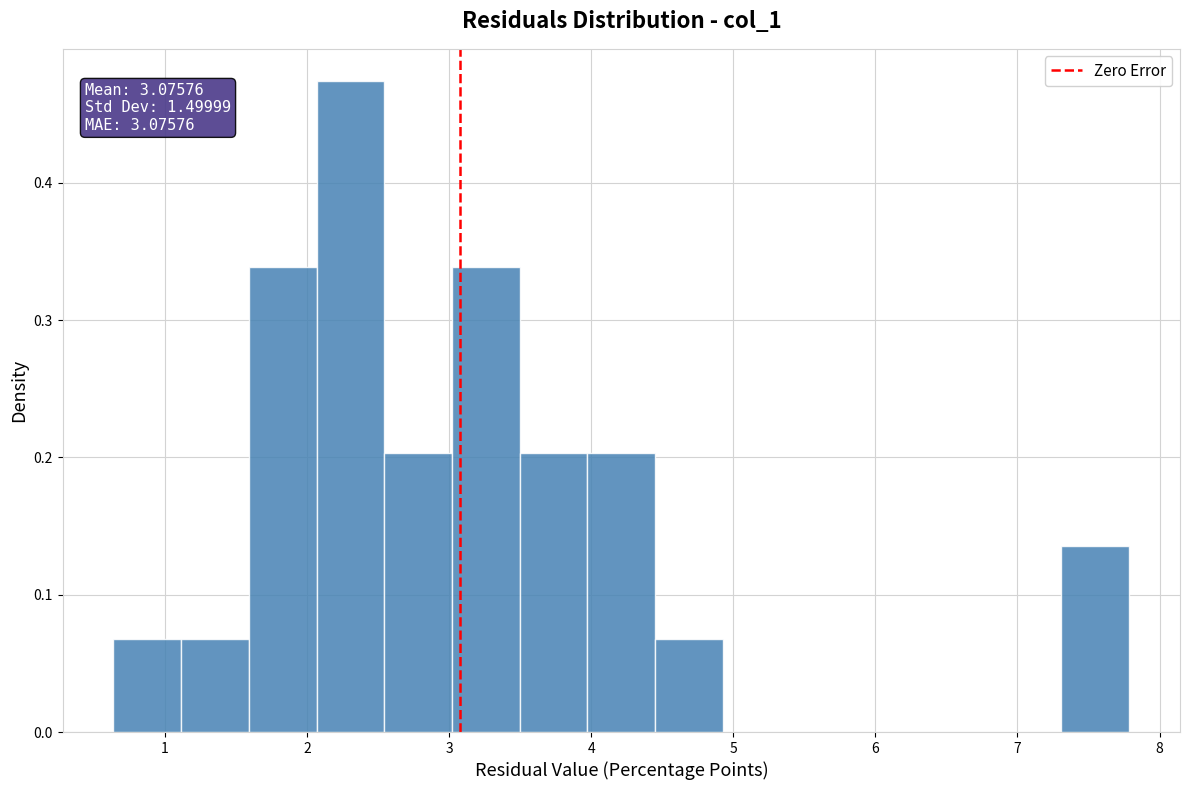

Over which range of the x-axis is the bar tallest?

2.1 to 2.5